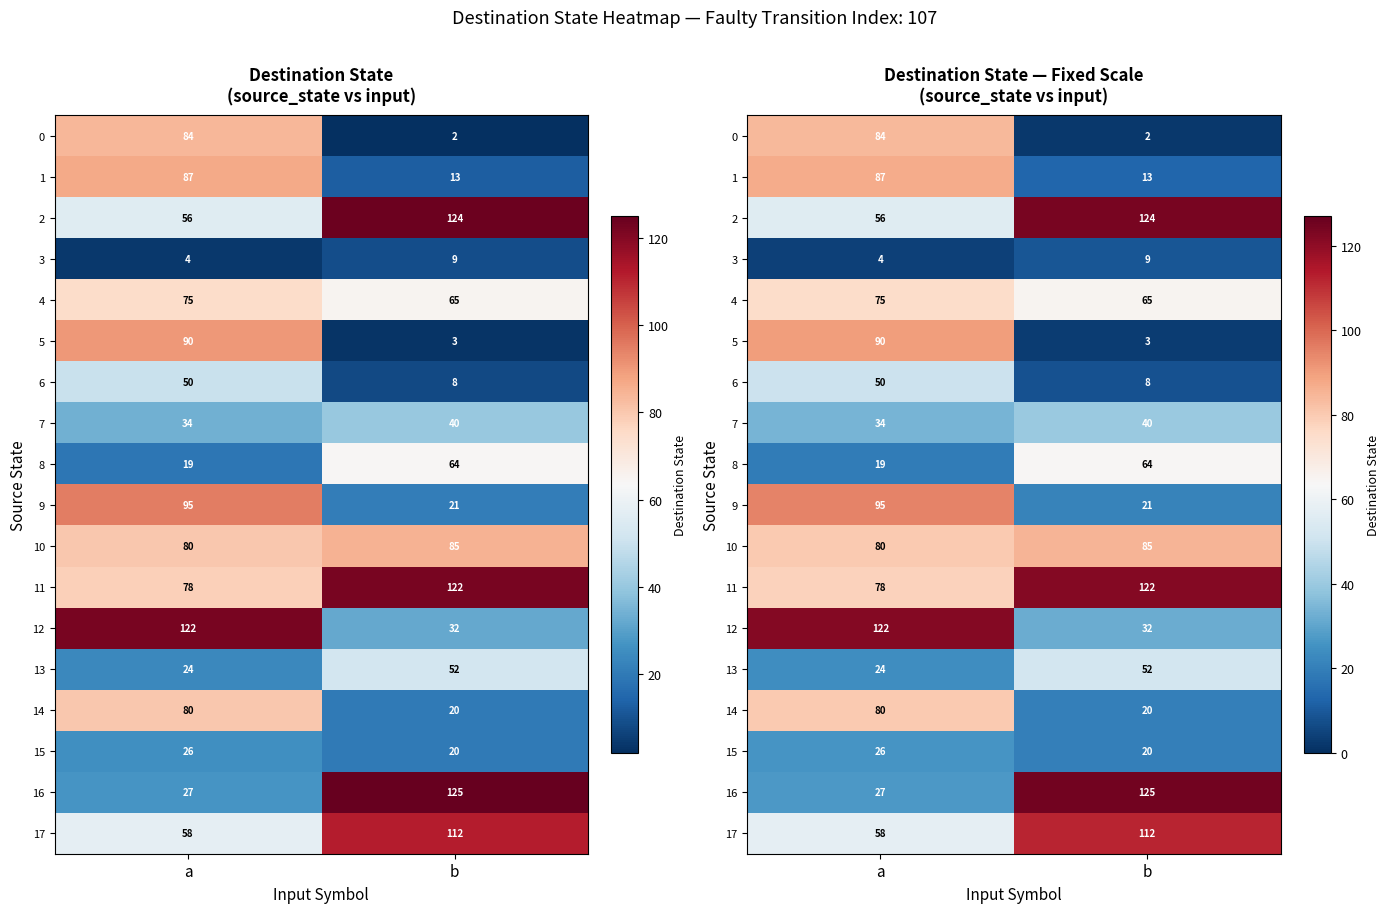

What is the sum of the 14 values at b and a?

100